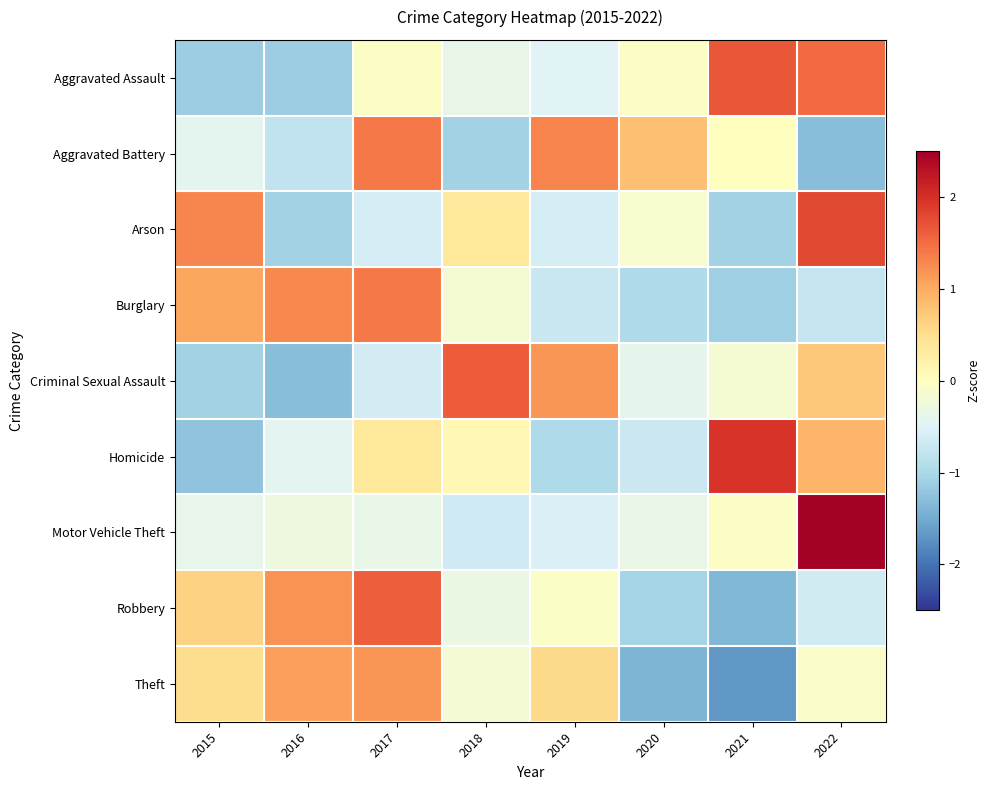

Reading left to right, transcribe all the data shown in this chart.

Aggravated Assault: 2015=-1.1	2016=-1.1	2017=-0.0	2018=-0.4	2019=-0.5	2020=-0.0	2021=1.7	2022=1.5
Aggravated Battery: 2015=-0.4	2016=-0.8	2017=1.4	2018=-1.1	2019=1.3	2020=0.8	2021=0.0	2022=-1.3
Arson: 2015=1.3	2016=-1.1	2017=-0.6	2018=0.4	2019=-0.6	2020=-0.1	2021=-1.1	2022=1.8
Burglary: 2015=1.0	2016=1.3	2017=1.4	2018=-0.2	2019=-0.7	2020=-1.0	2021=-1.1	2022=-0.8
Criminal Sexual Assault: 2015=-1.1	2016=-1.3	2017=-0.6	2018=1.6	2019=1.2	2020=-0.4	2021=-0.2	2022=0.7
Homicide: 2015=-1.2	2016=-0.4	2017=0.4	2018=0.1	2019=-1.0	2020=-0.7	2021=2.0	2022=0.9
Motor Vehicle Theft: 2015=-0.4	2016=-0.3	2017=-0.4	2018=-0.7	2019=-0.5	2020=-0.3	2021=-0.1	2022=2.6
Robbery: 2015=0.6	2016=1.2	2017=1.6	2018=-0.3	2019=-0.1	2020=-1.0	2021=-1.4	2022=-0.6
Theft: 2015=0.5	2016=1.1	2017=1.2	2018=-0.2	2019=0.6	2020=-1.4	2021=-1.7	2022=-0.1